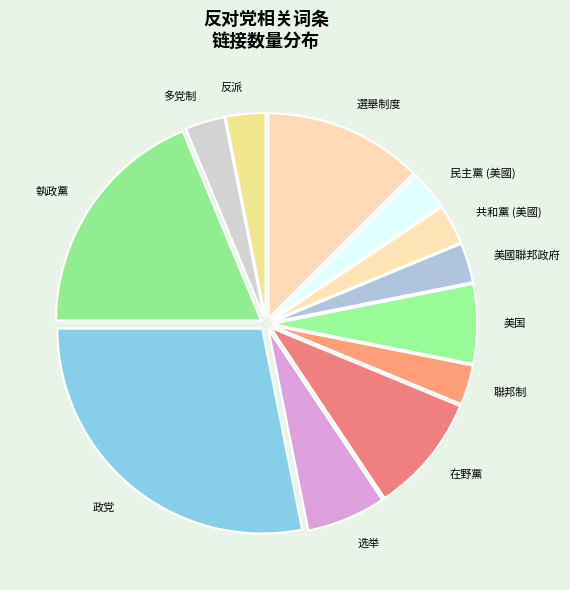

Is the sum of 多党制 and 在野黨 greater than half?

No